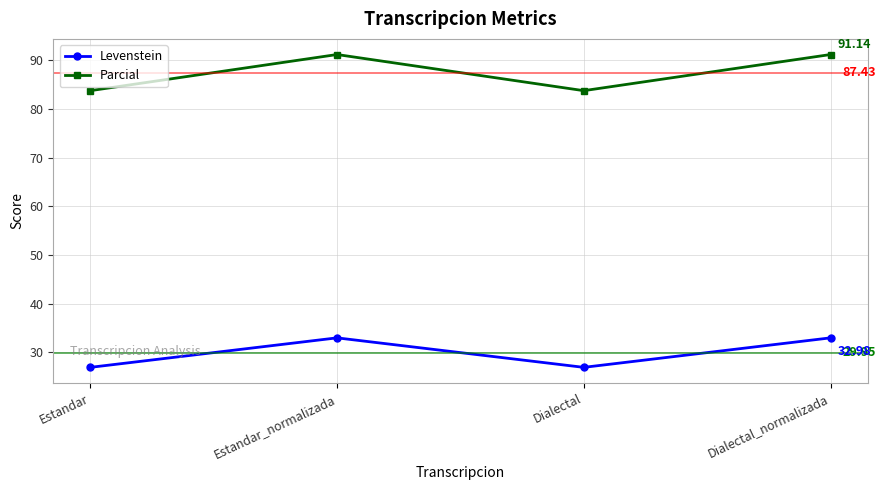

The Levenstein series shows 17.4 at Dialectal. True or false?

False